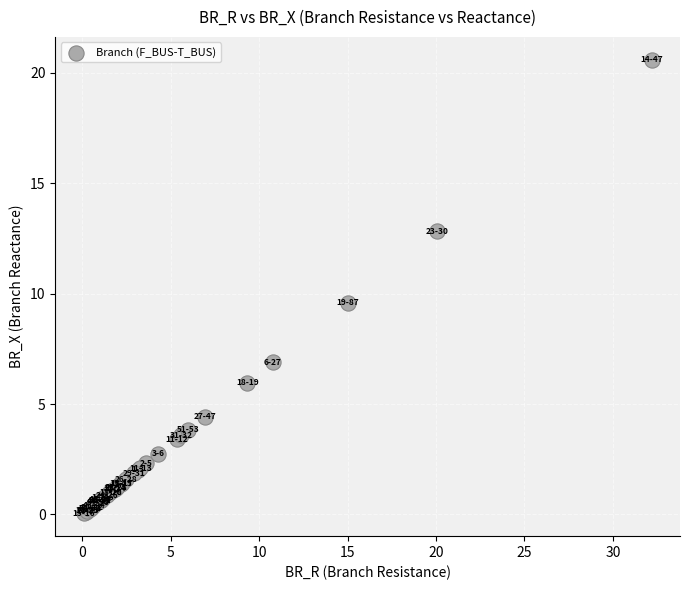

What Y value in the scatter plot is closest to 10?

9.6